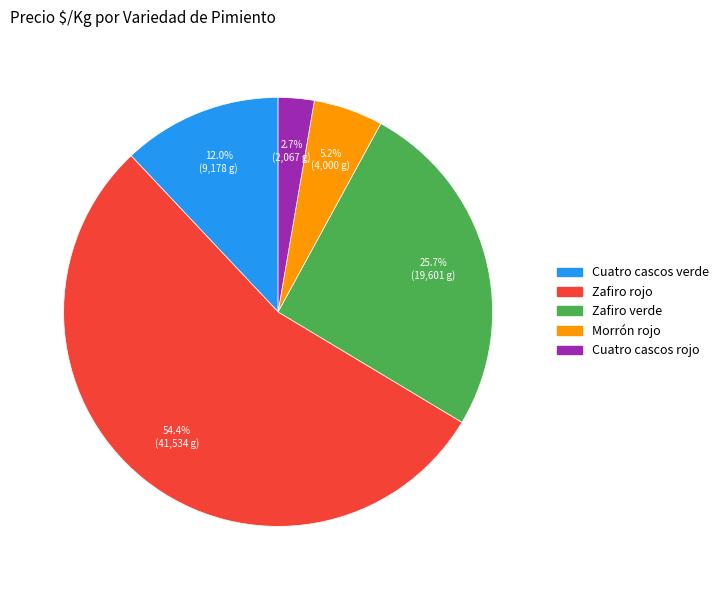

Between Zafiro verde and Zafiro rojo, which is larger?

Zafiro rojo